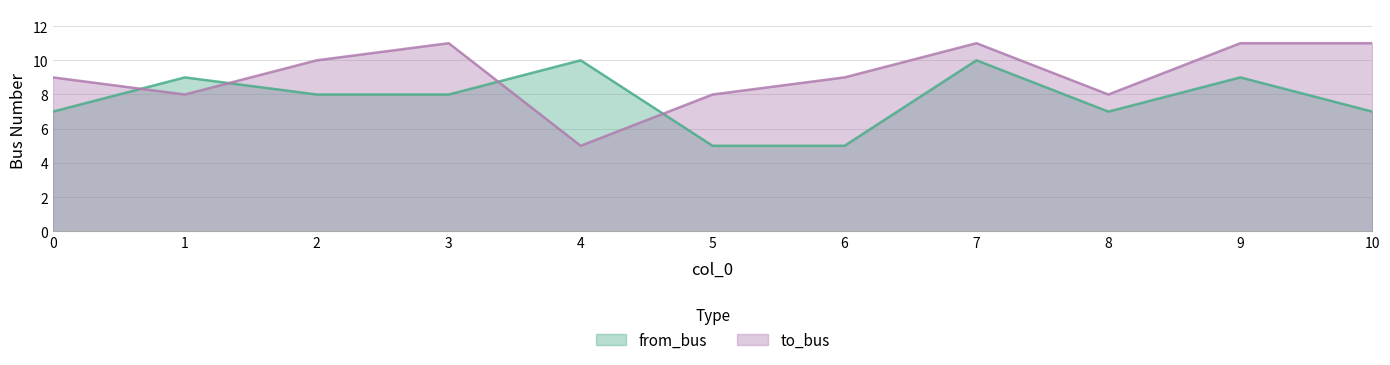

What is the sum of the from_bus values at 1 and 2?

17